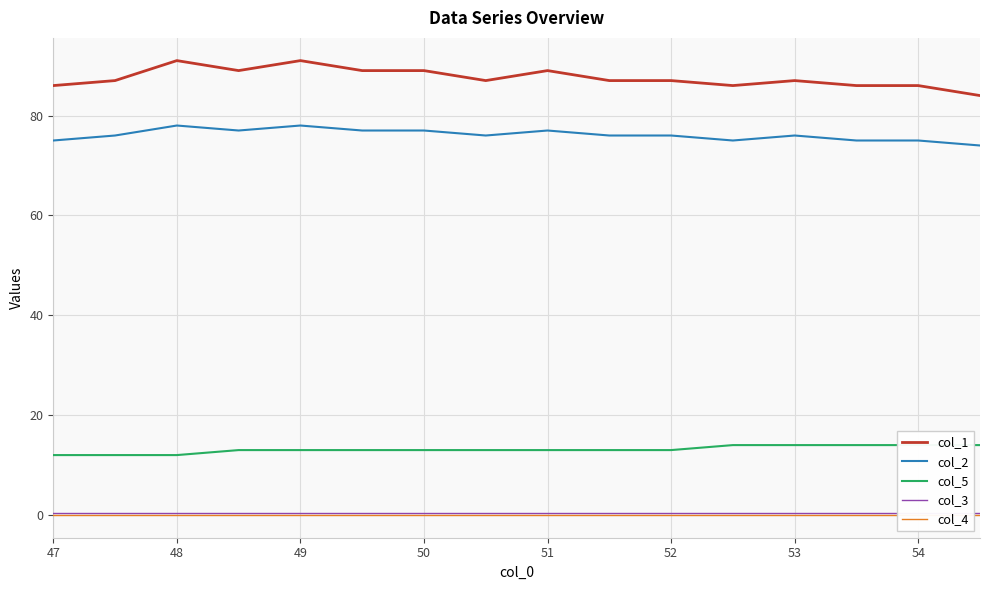

True or false: col_4 and col_3 intersect in this chart.

False